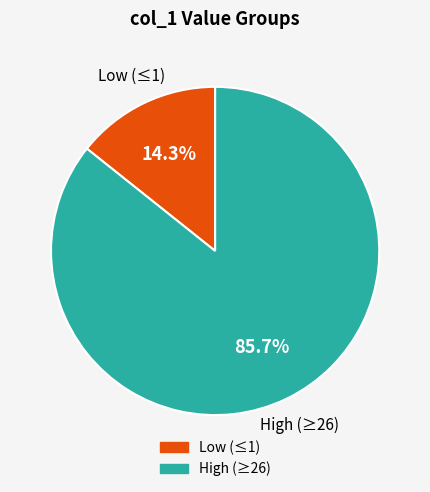

Does any single category account for the majority?

Yes